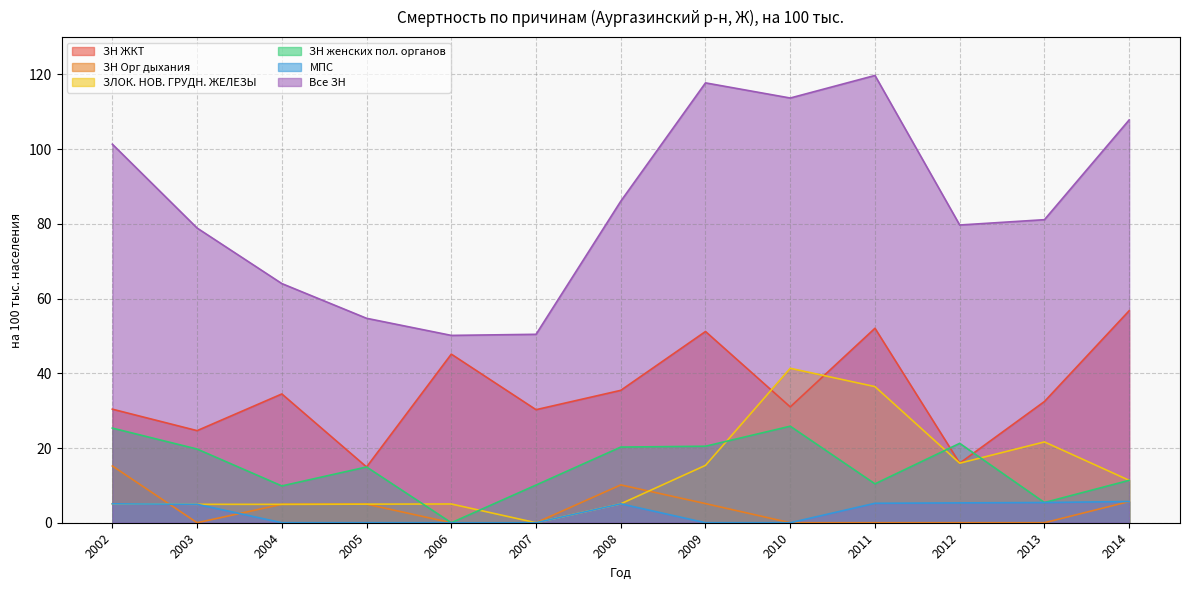

Is it true that ЗЛОК. НОВ. ГРУДН. ЖЕЛЕЗЫ equals 2.1 at 2006?

False